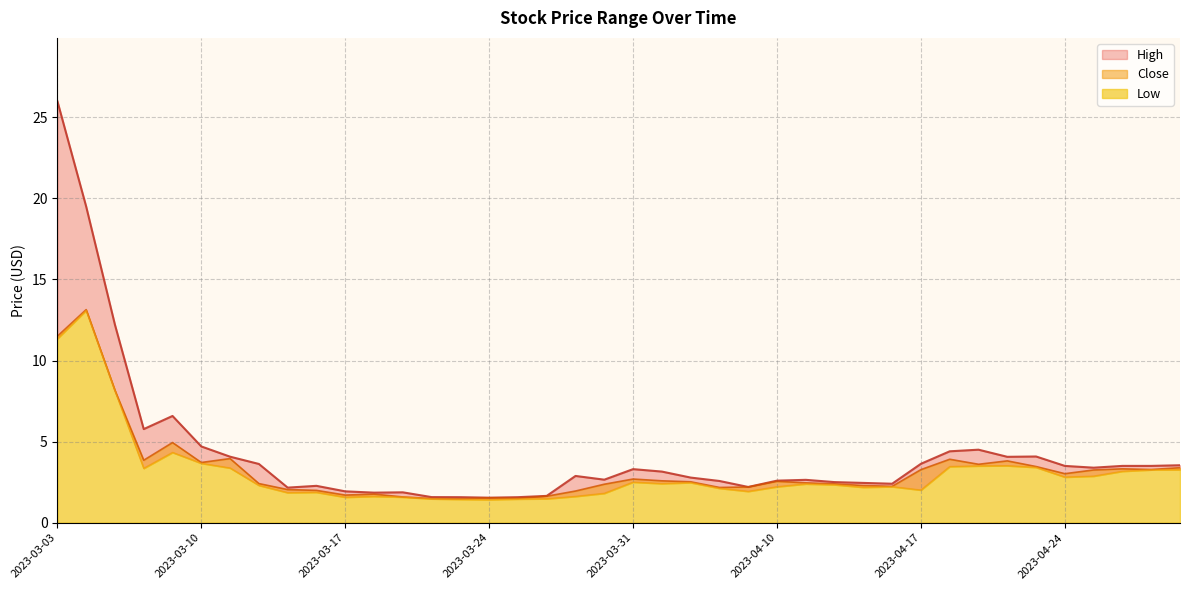

How many lines are shown in the chart?

3